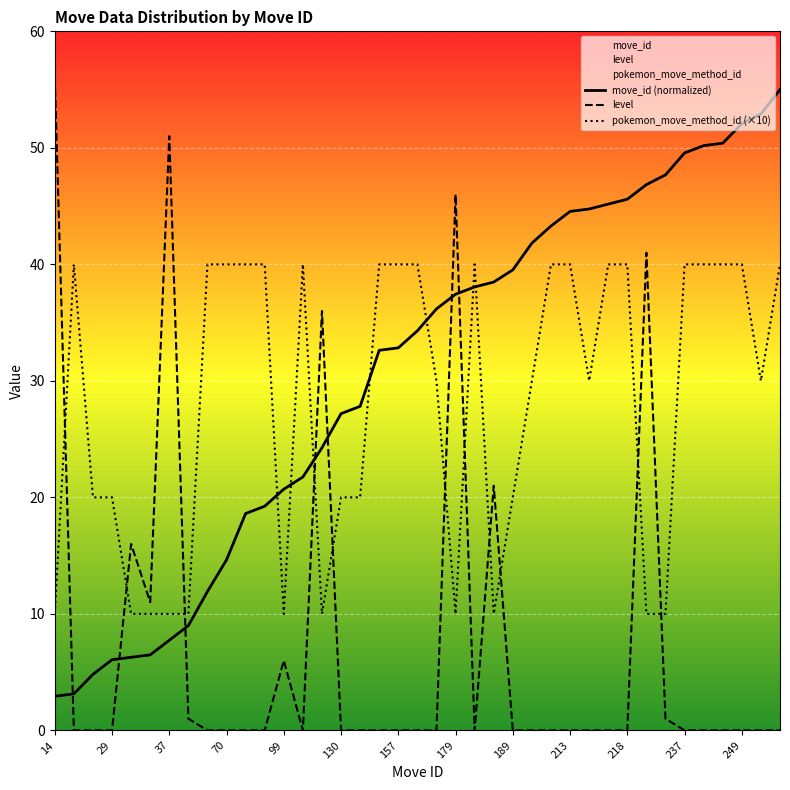

At 14, list the series in order from largest to smallest.

level, pokemon_move_method_id (×10), move_id (normalized)